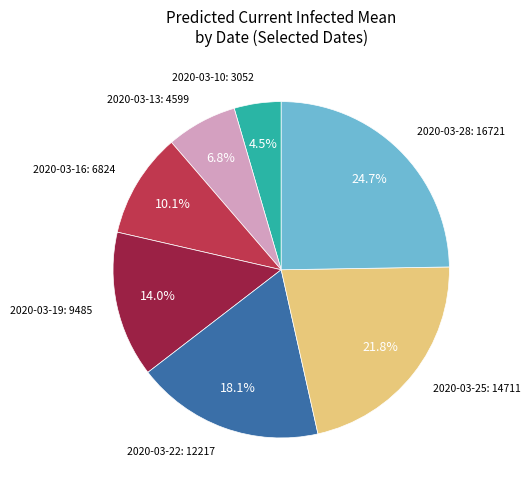

Does any single category account for the majority?

No